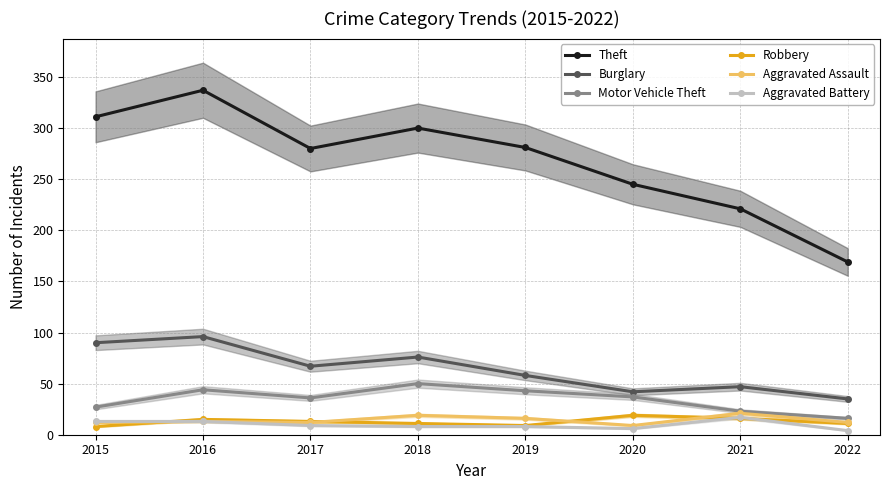

How many data points in Aggravated Battery are less than 9?

4